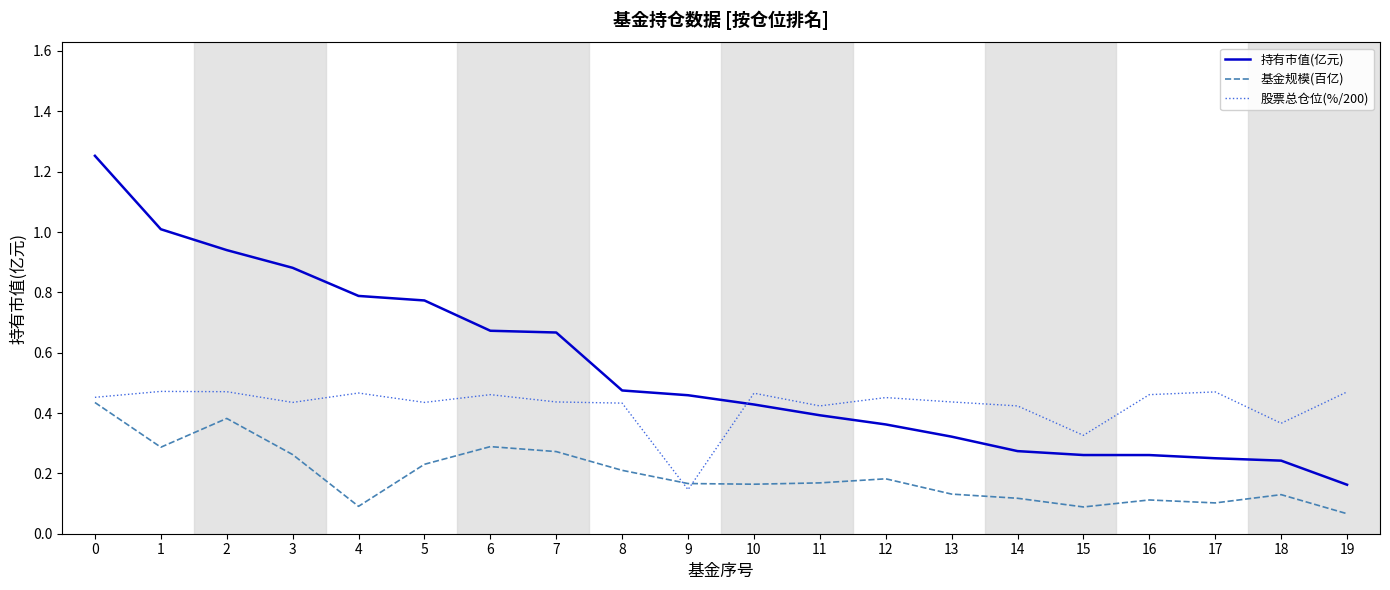

Count the 基金规模(百亿) values in the range 0 to 1.

20